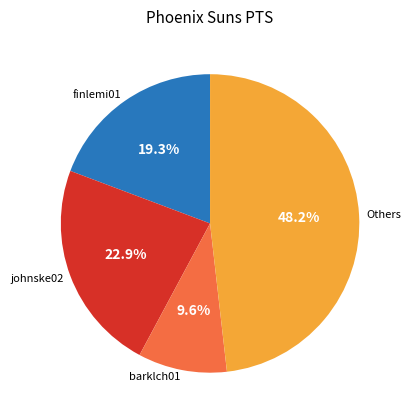

How many segments does this pie chart have?

4